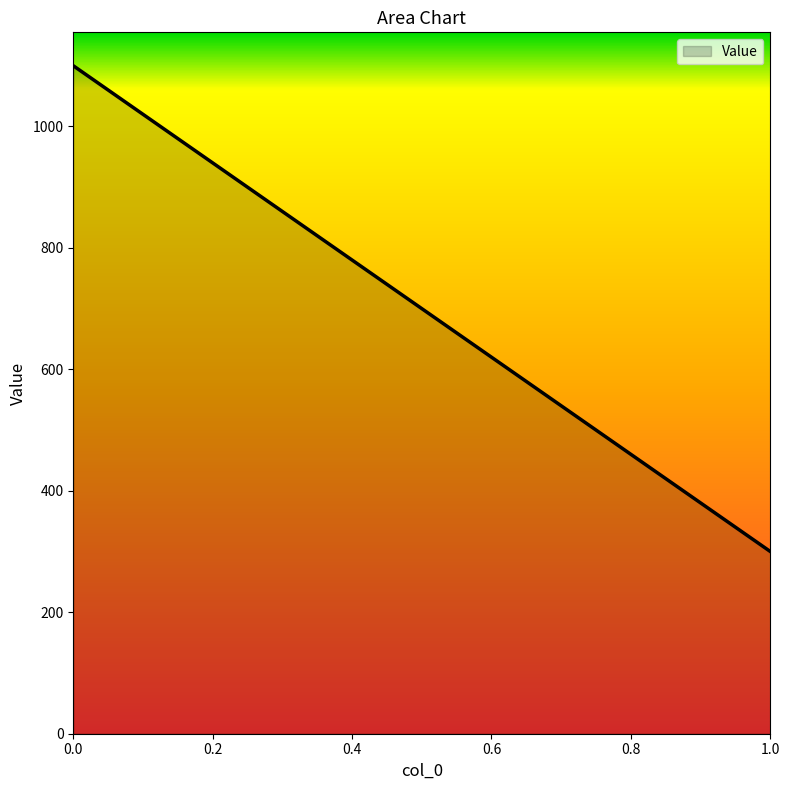

What is the average value?

699.5